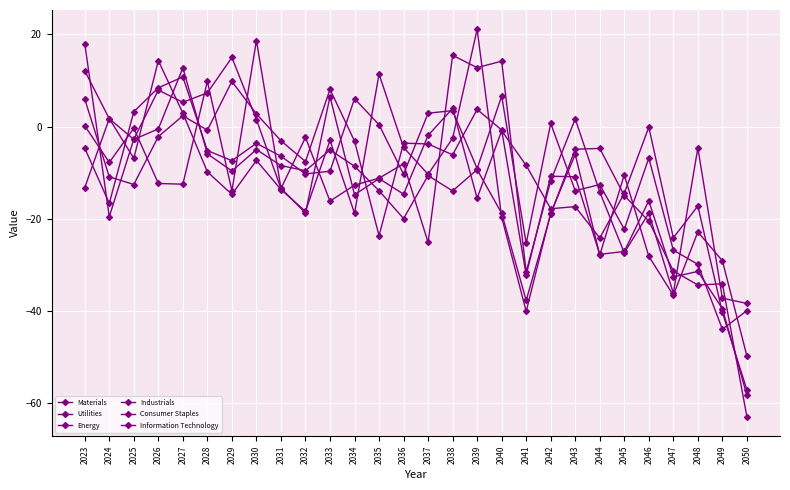

At which category does Materials reach its first local peak?

2026